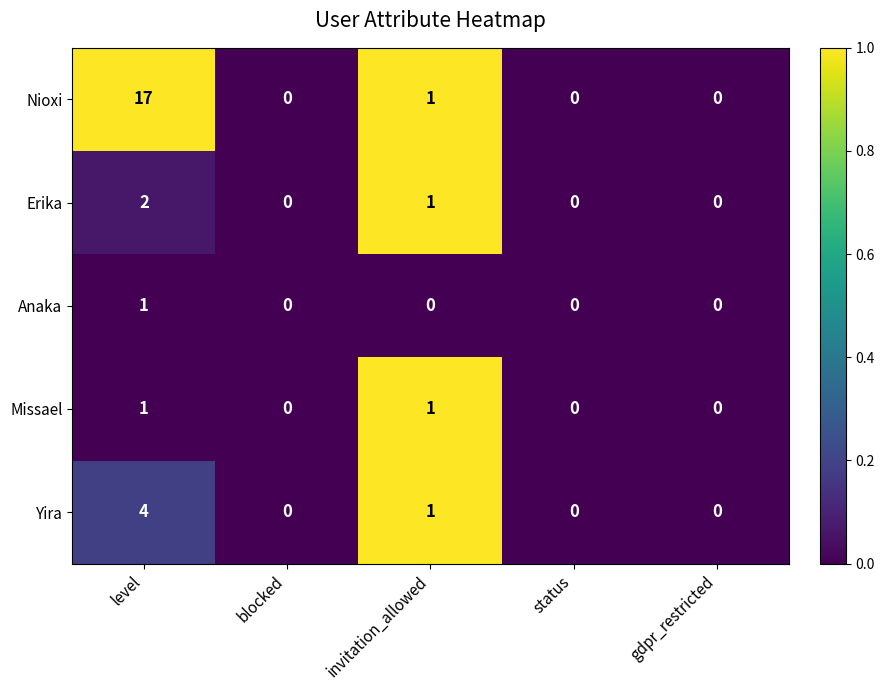

True or false: Yira has a value of 4 at level.

True